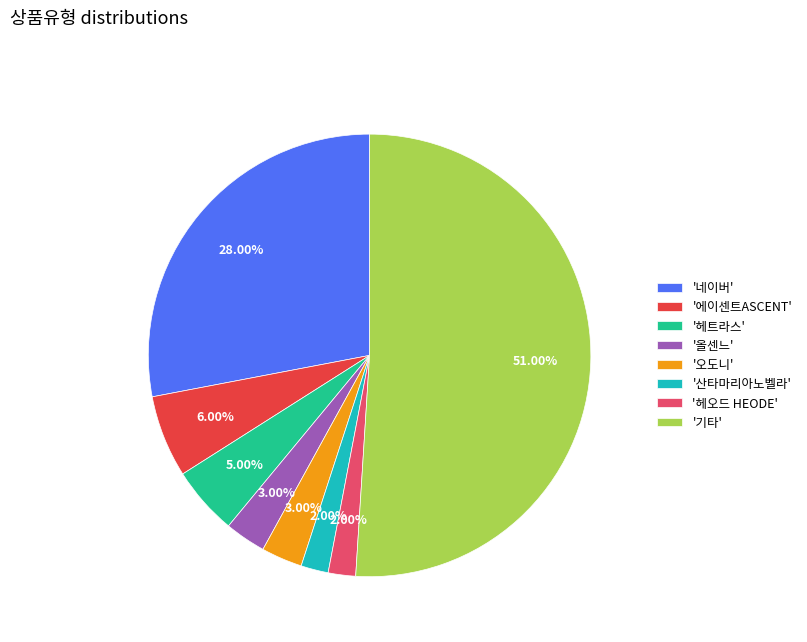

To the nearest percent, what is the difference between the largest and smallest slice percentages?

49%